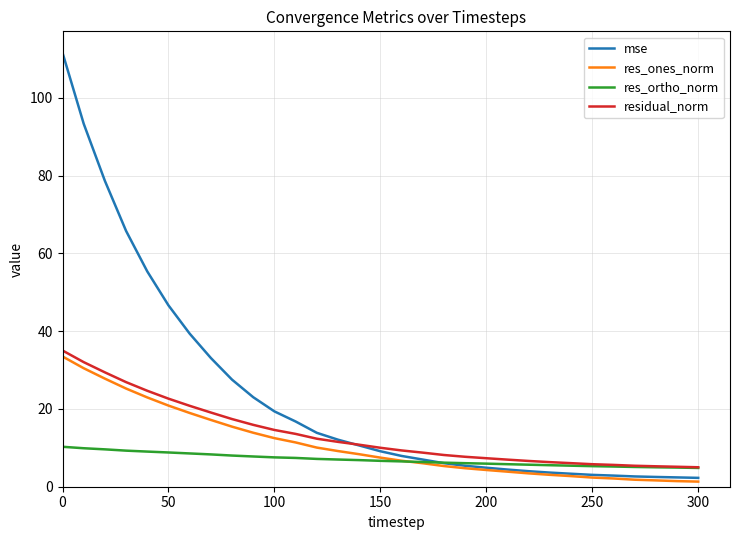

What is the difference between the maximum and second lowest values in the res_ortho_norm series?

5.3